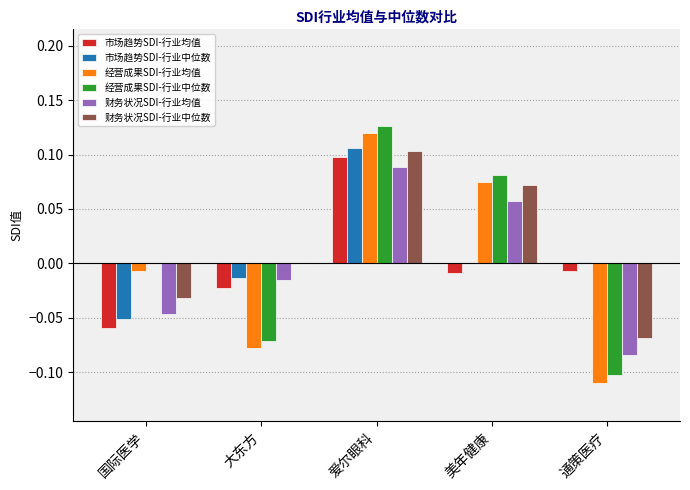

The value of 经营成果SDI-行业均值 at 国际医学 is -0.0. True or false?

True